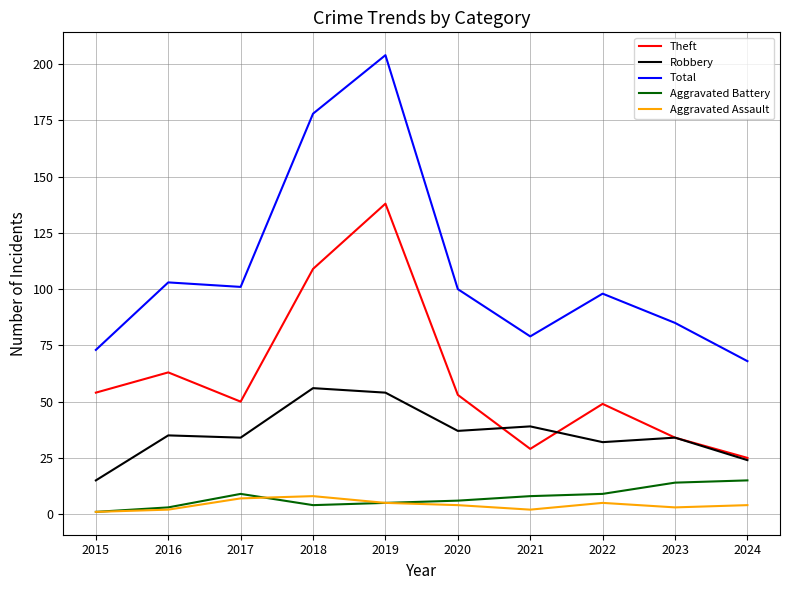

Which series has the largest range (max minus min)?

Total